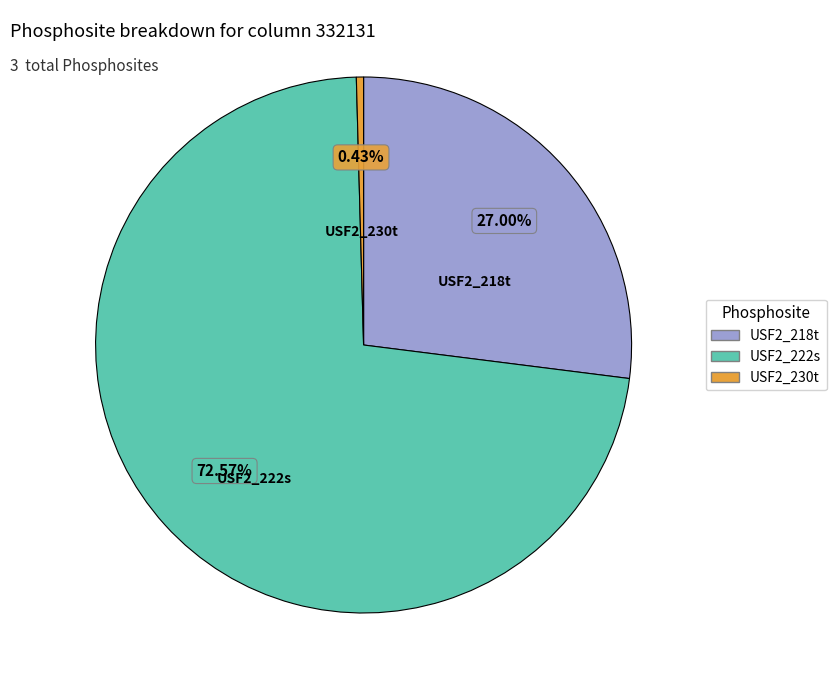

To the nearest percent, what portion does USF2_218t represent?

27%